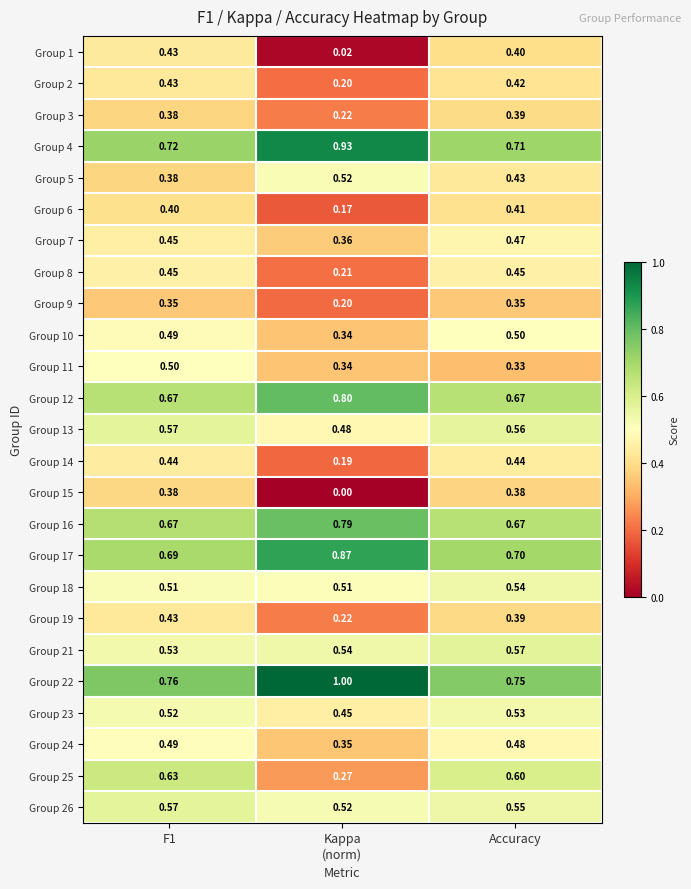

Is the value of Group 12 at Accuracy greater than the value of Group 3 at Accuracy?

Yes